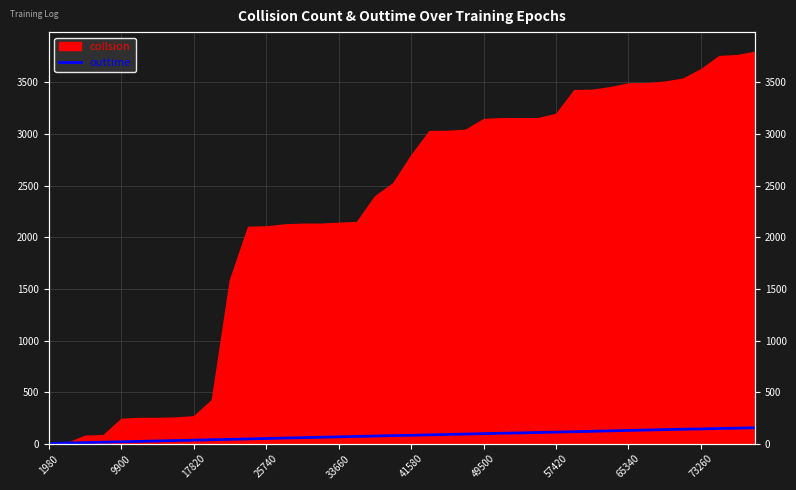

The chart shows a value of 50 at 25. True or false?

False